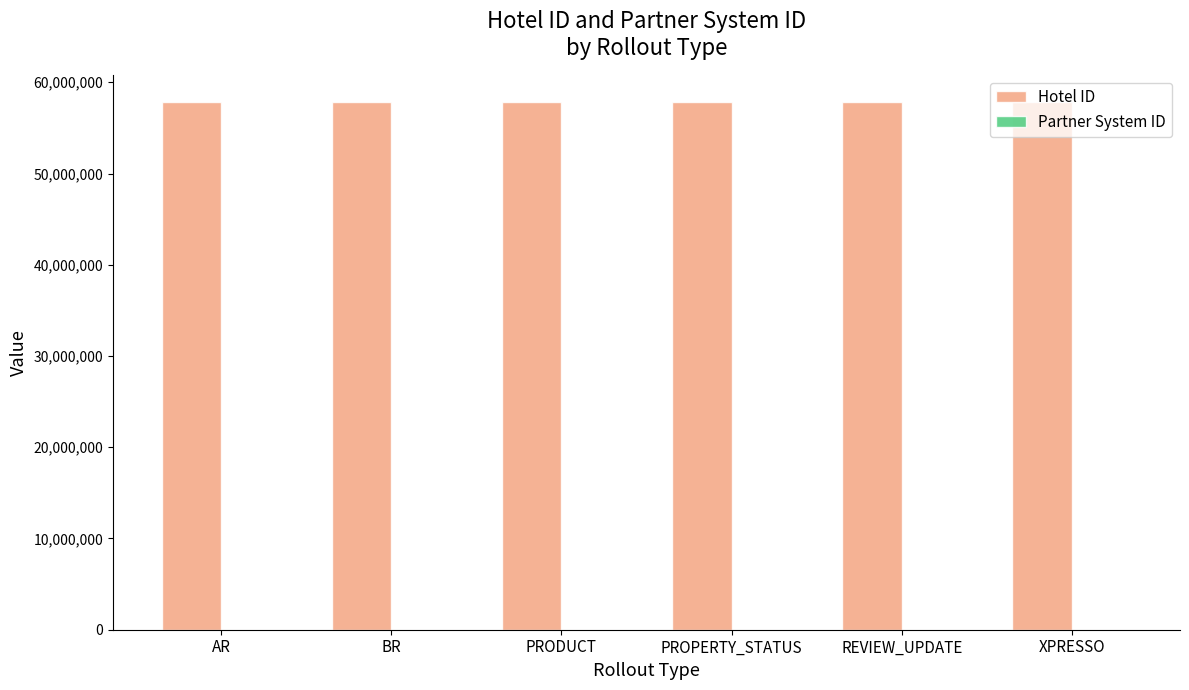

Which series has the largest total across all categories?

Hotel ID